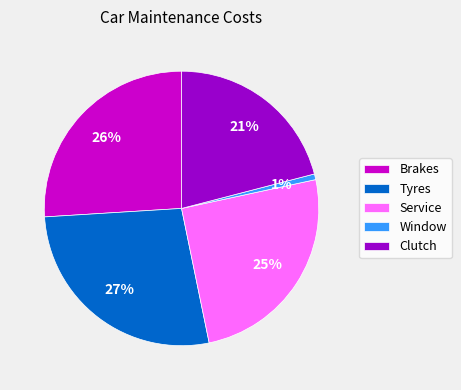

To the nearest percent, what is the average slice percentage?

20%